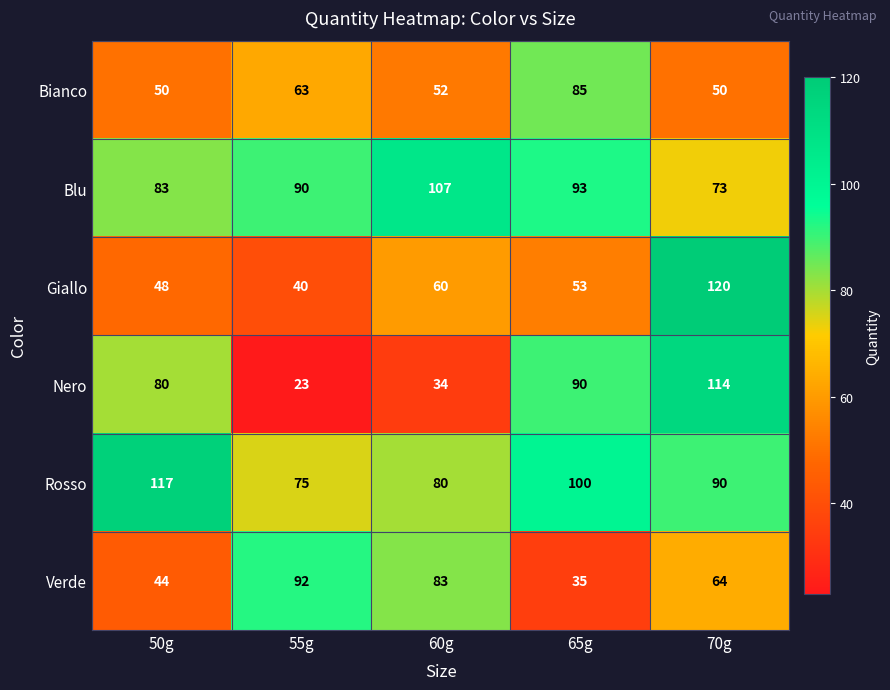

What is the approximate value of Blu at 65g, to the nearest 10?

90